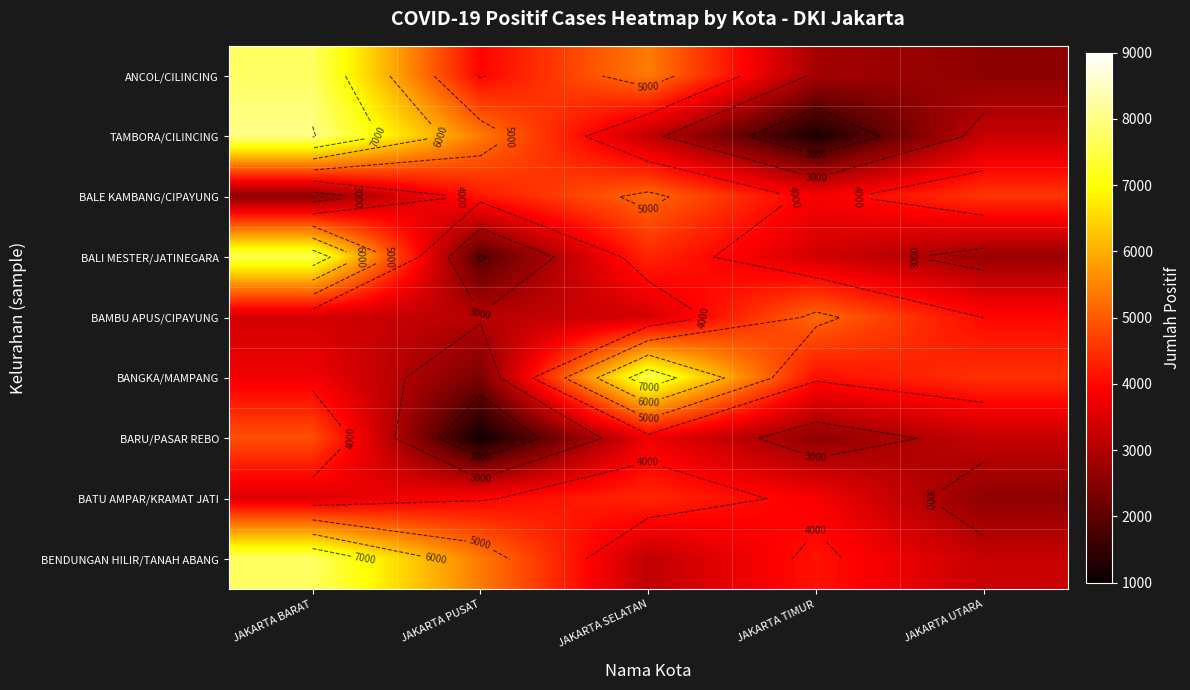

At which label is BATU AMPAR/KRAMAT JATI closest to 3484?

JAKARTA BARAT